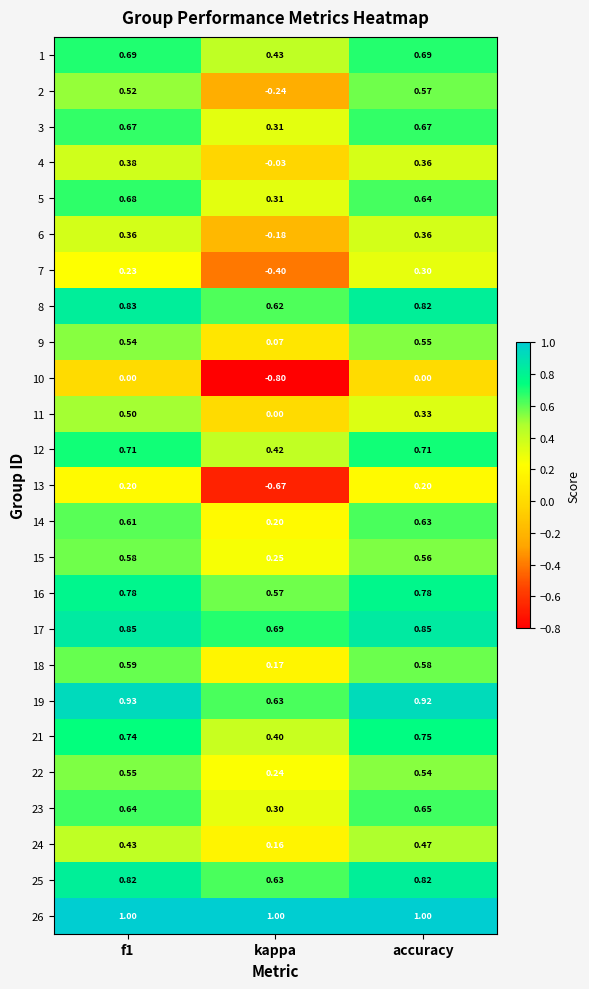

What is the difference between the highest and lowest values at kappa?

1.8